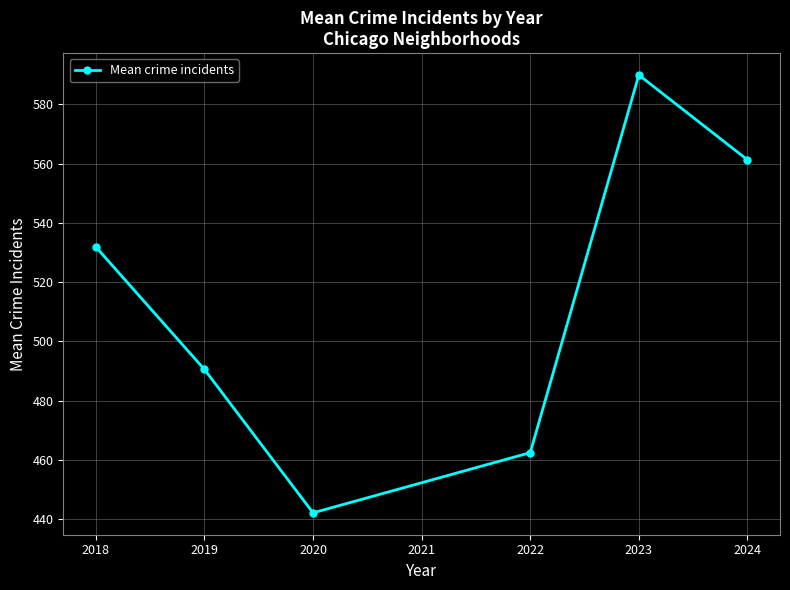

Reading left to right, extract all data points from this chart.

531.9	490.5	442.1	462.4	590.0	561.3